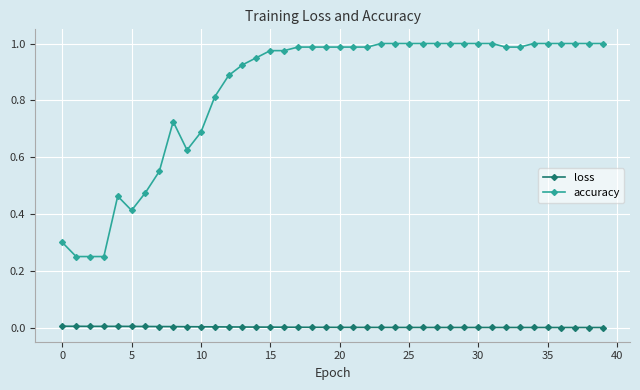

Which series has the largest range (max minus min)?

accuracy